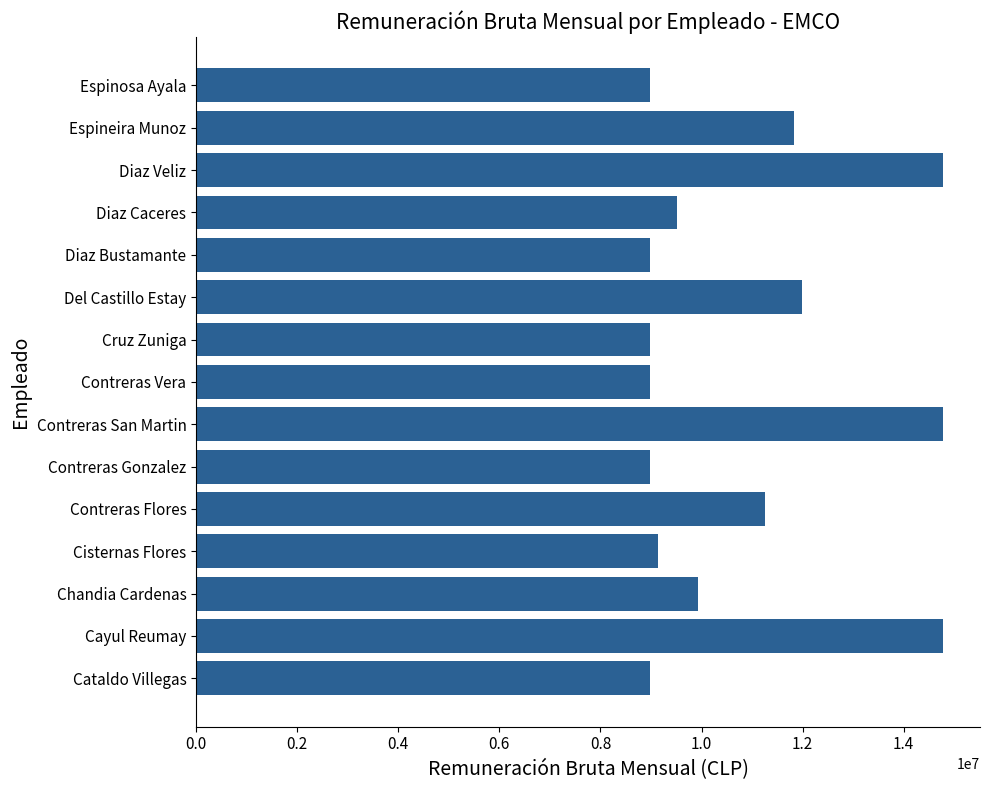

What is the sum of all values?

161879128